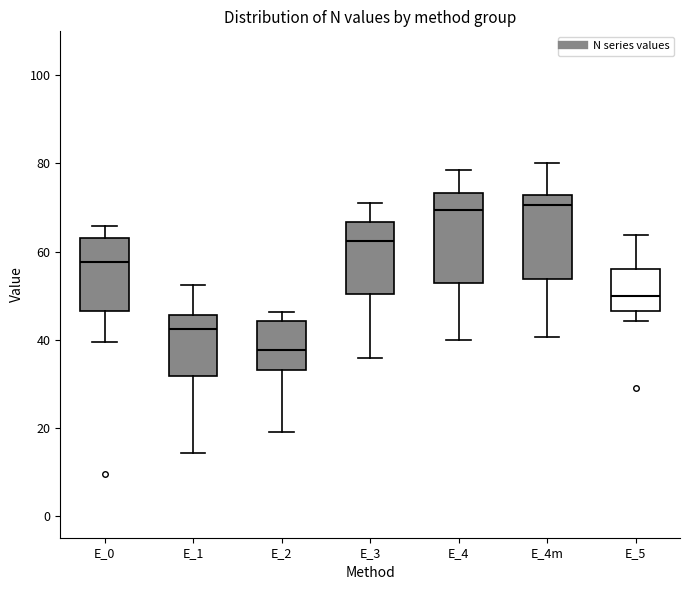

Reading left to right, transcribe this box plot: for each box, give where its median line is, the range the box spans, and where its two whiskers end, as read against the y-axis. The values are not printed on the chart, so give them approximately, as read against the axis.

E_0: median 58, box 46 to 64, whiskers 40 to 66
E_1: median 42, box 32 to 46, whiskers 14 to 52
E_2: median 38, box 34 to 44, whiskers 20 to 46
E_3: median 62, box 50 to 66, whiskers 36 to 70
E_4: median 70, box 52 to 74, whiskers 40 to 78
E_4m: median 70, box 54 to 72, whiskers 40 to 80
E_5: median 50, box 46 to 56, whiskers 44 to 64